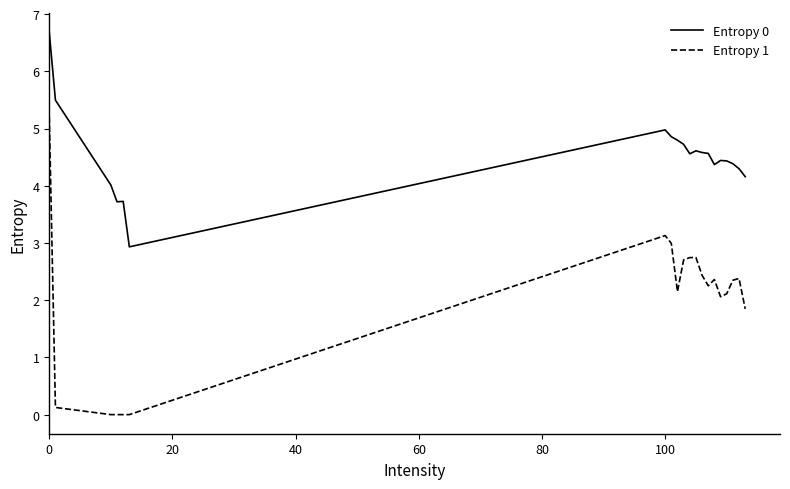

What is the difference between the maximum and minimum values in the Entropy 0 series?

3.7